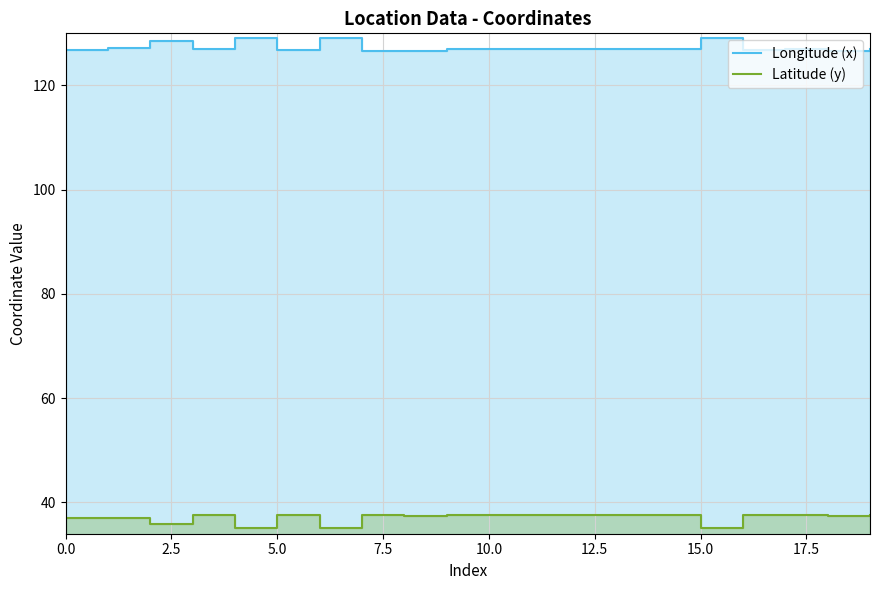

What is the difference between the second highest and minimum values in the Longitude (x) series?

2.5